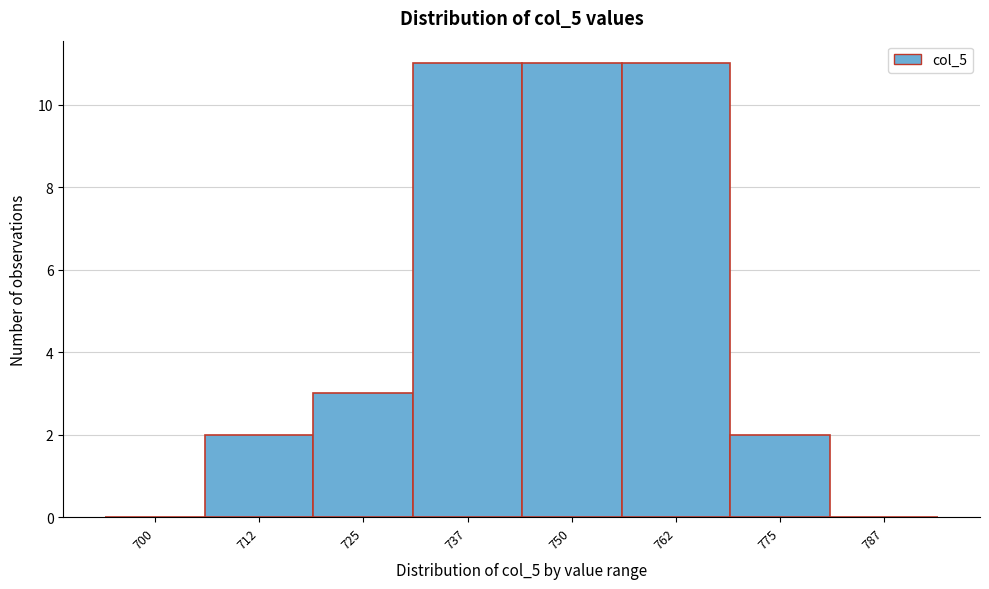

Reading left to right, what are all the values shown in this chart?

700=0	712=2	725=3	737=11	750=11	762=11	775=2	787=0